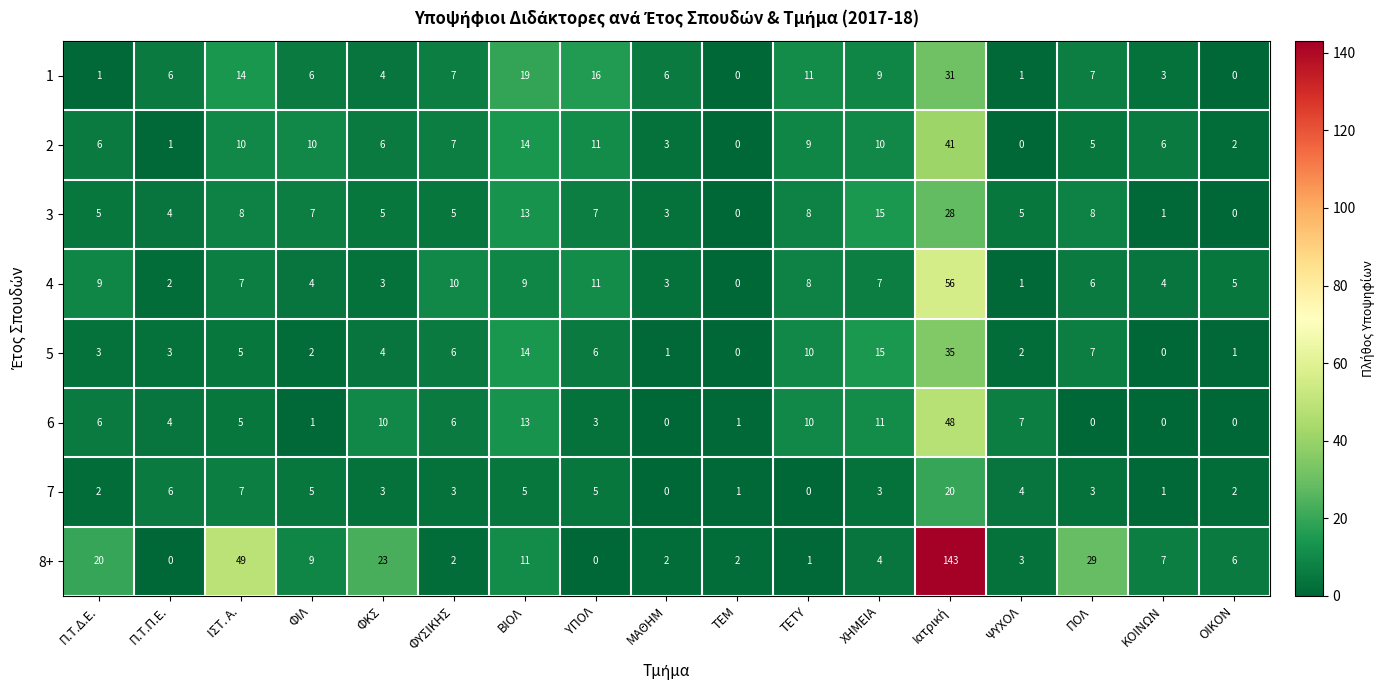

Read the 8+ value at ΟΙΚΟΝ, to the nearest 5.

5